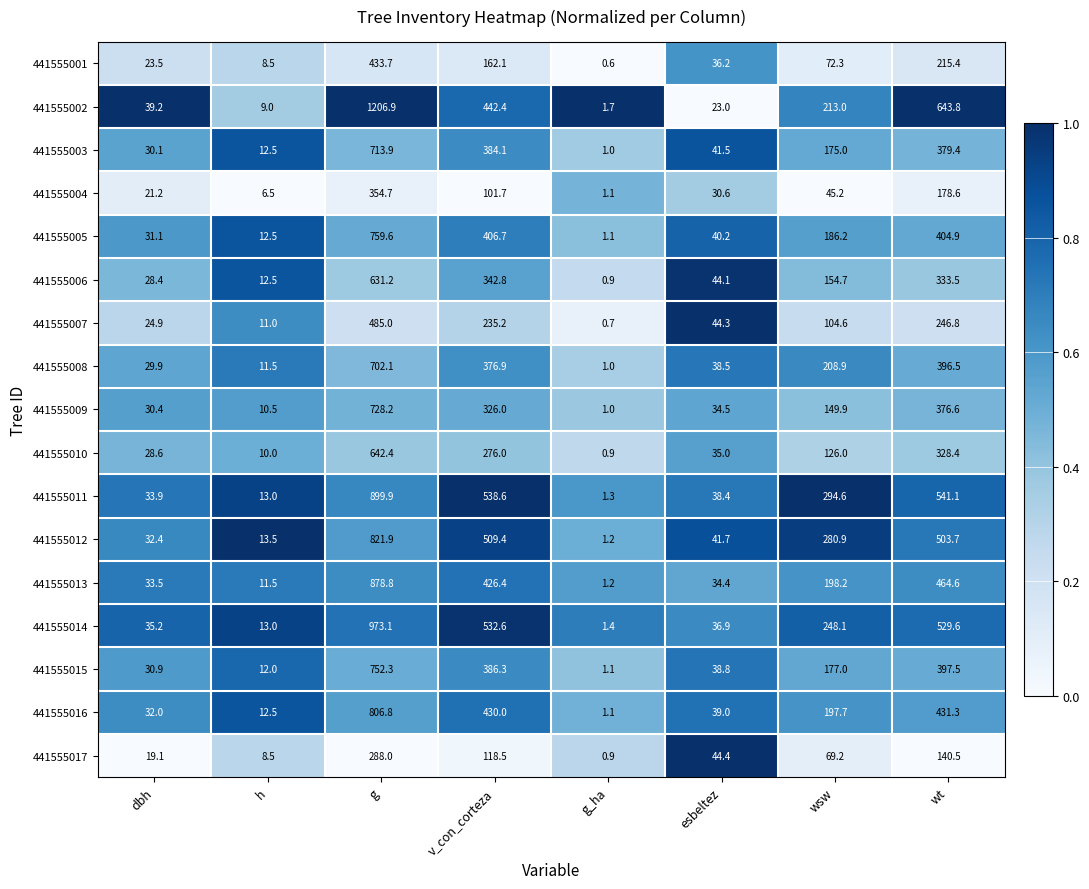

What is the sum of the 441555012 values at v_con_corteza and esbeltez?

551.1